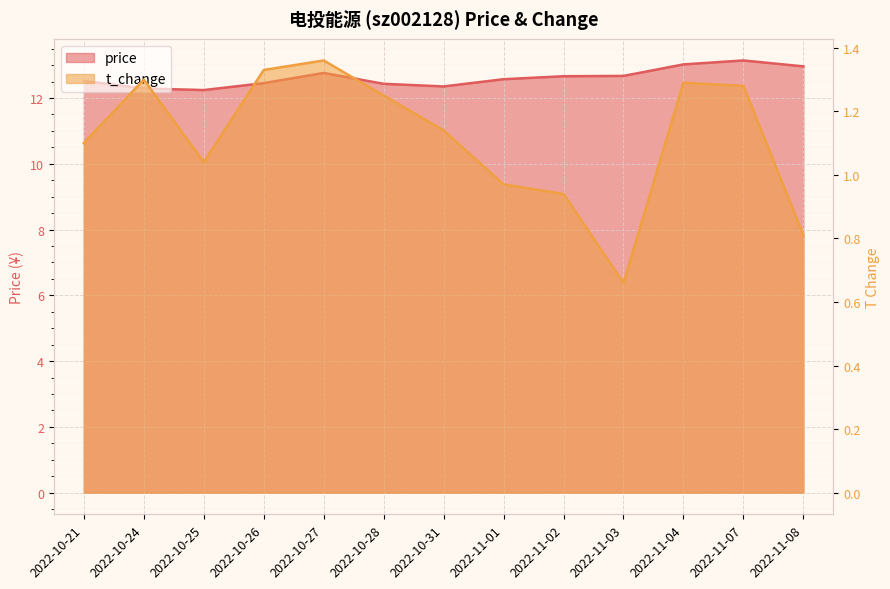

What is the label of the 1st point from the left?

2022-10-21